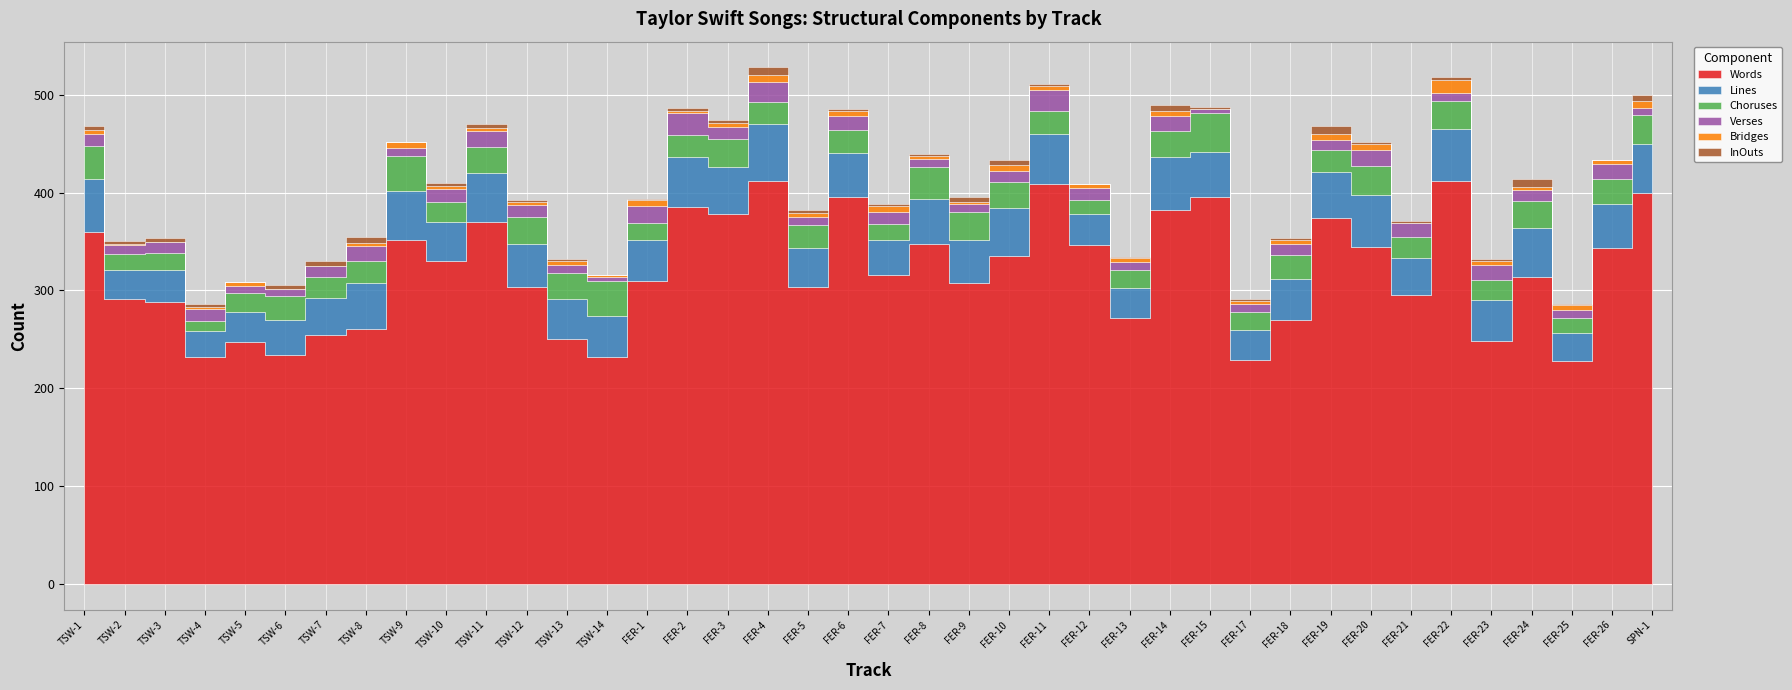

At which label does Verses first exceed 12?

TSW-8